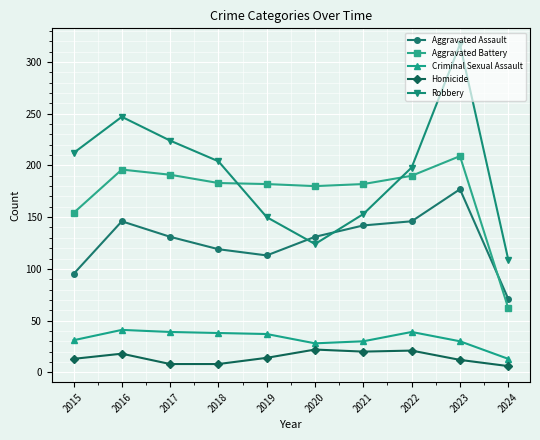

At which label does Criminal Sexual Assault reach its minimum?

2024